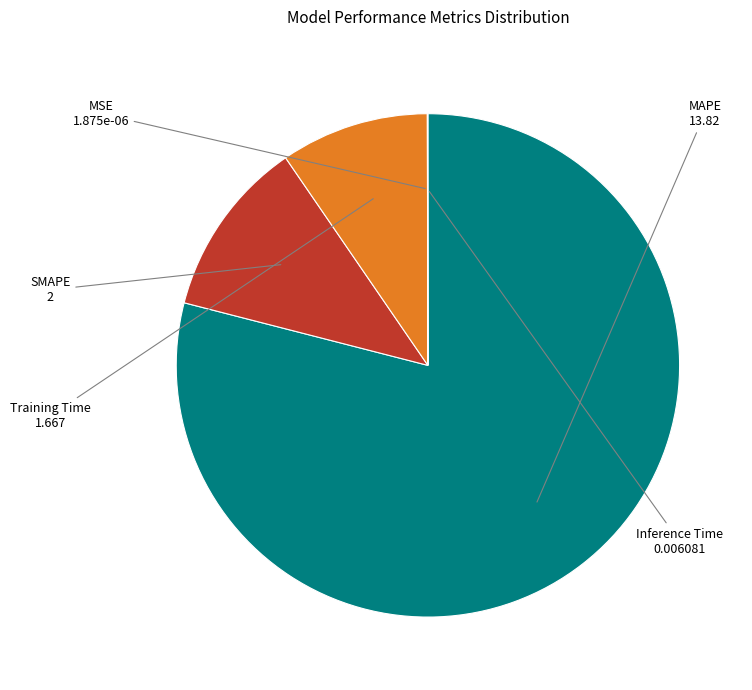

Is there a majority slice in this chart?

Yes